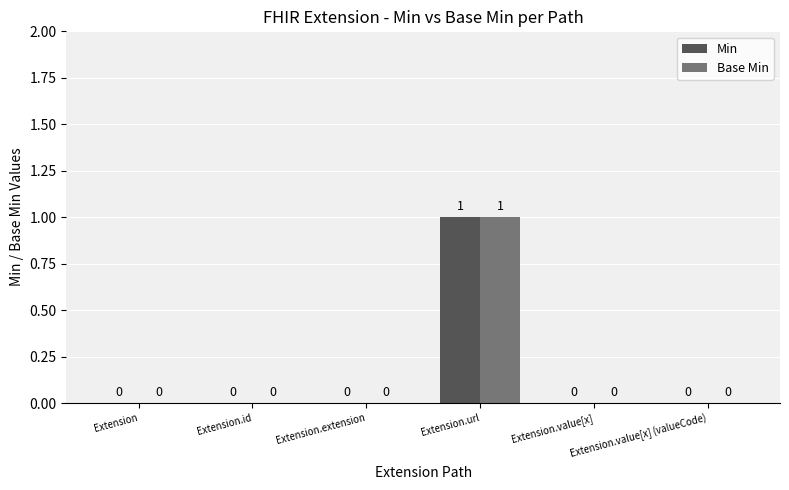

Reading right to left, extract all data points from this chart.

Min: Extension.value[x] (valueCode)=0	Extension.value[x]=0	Extension.url=1	Extension.extension=0	Extension.id=0	Extension=0
Base Min: Extension.value[x] (valueCode)=0	Extension.value[x]=0	Extension.url=1	Extension.extension=0	Extension.id=0	Extension=0